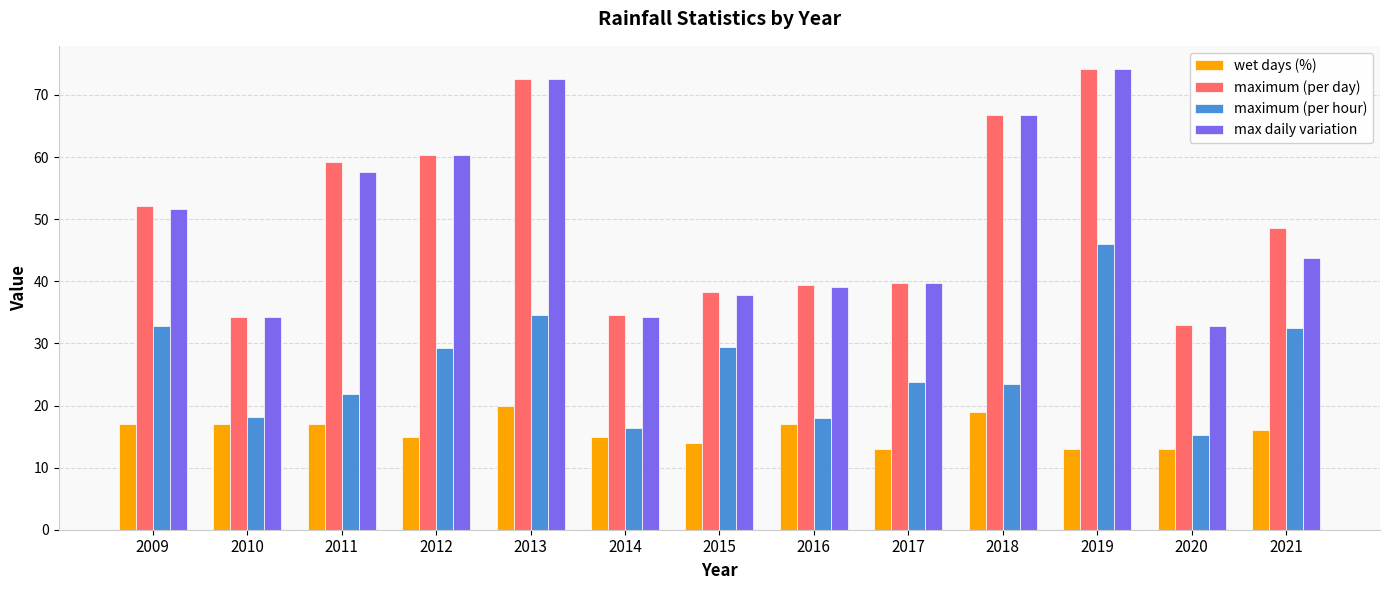

What is the maximum value shown in the chart?

74.2